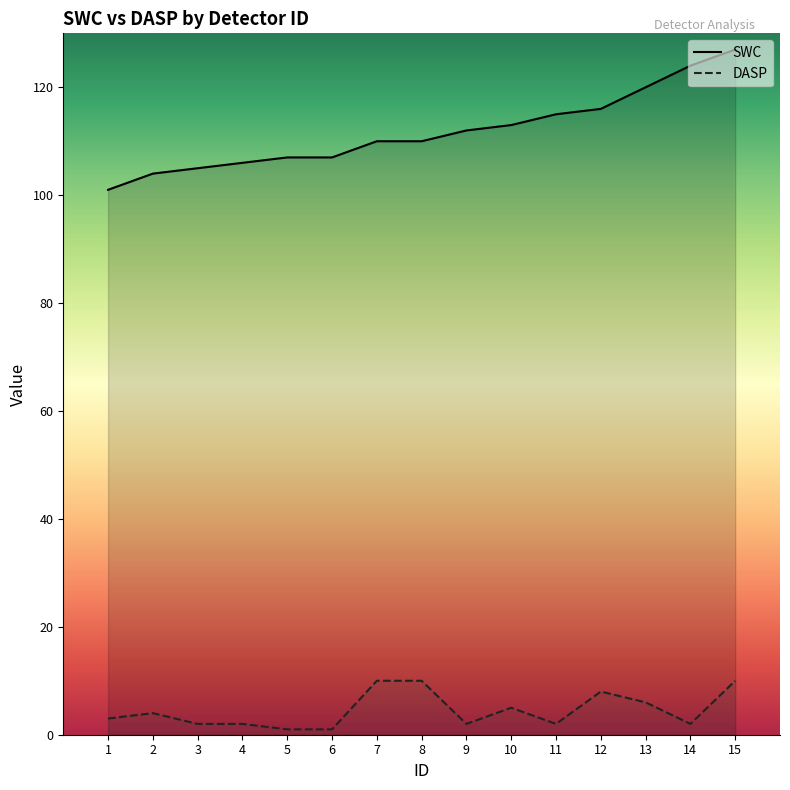

Is it true that SWC equals 70 at 14?

False